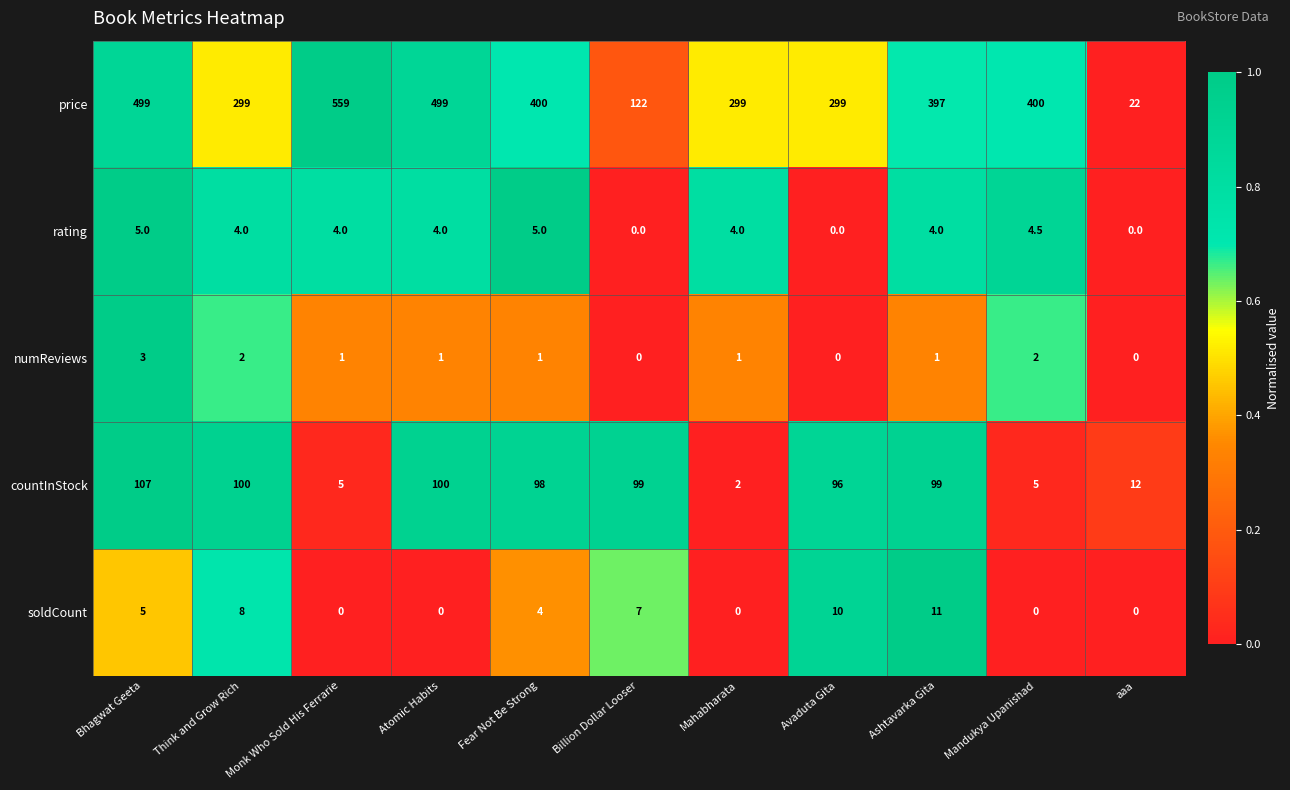

What is the greatest value displayed?

559.0